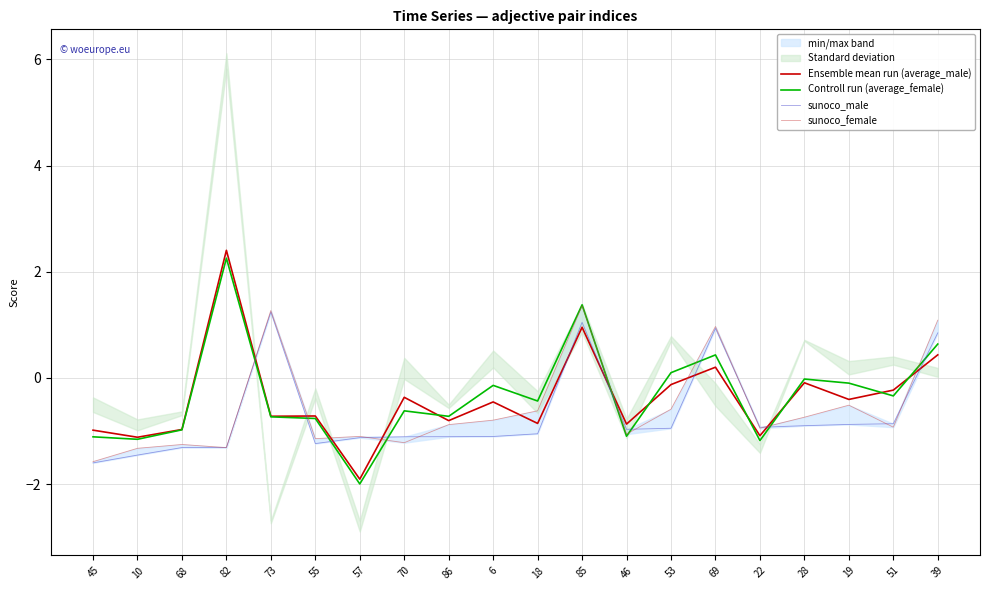

At which category does sunoco_female reach its first local valley?

82